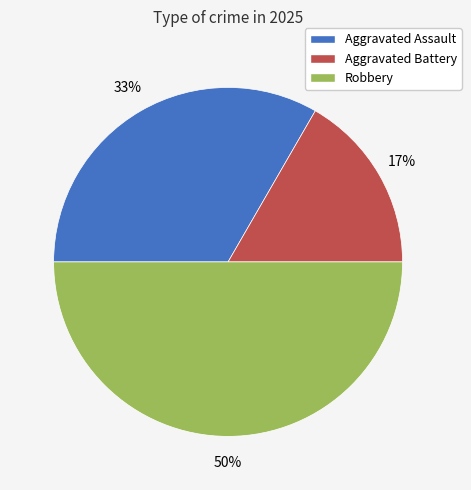

Does Aggravated Assault account for over 50% of the chart?

No